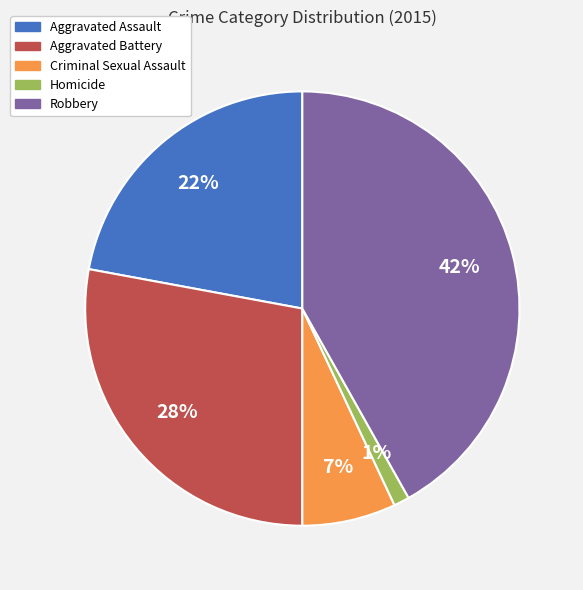

To the nearest percent, what is the difference between the Aggravated Assault and Robbery slice percentages?

20%